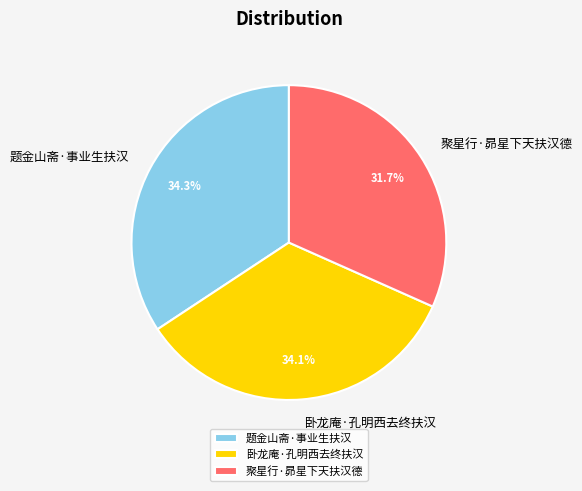

To the nearest percent, what portion does 题金山斋·事业生扶汉 represent?

34%